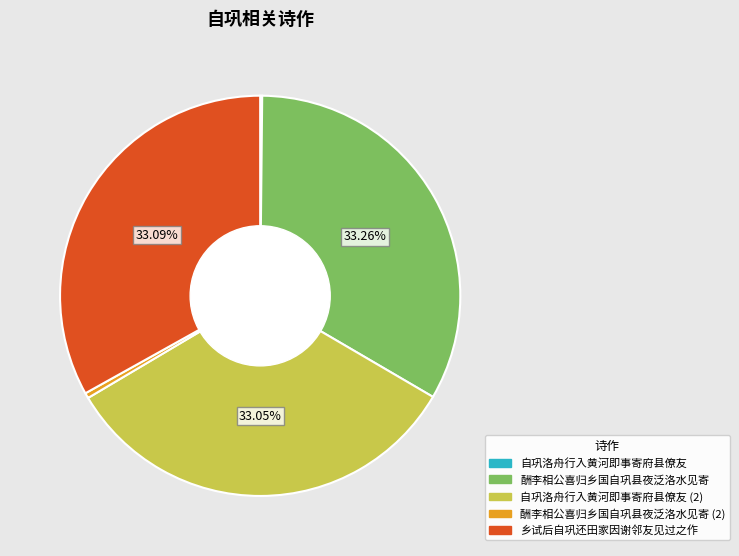

Does any single category account for the majority?

No